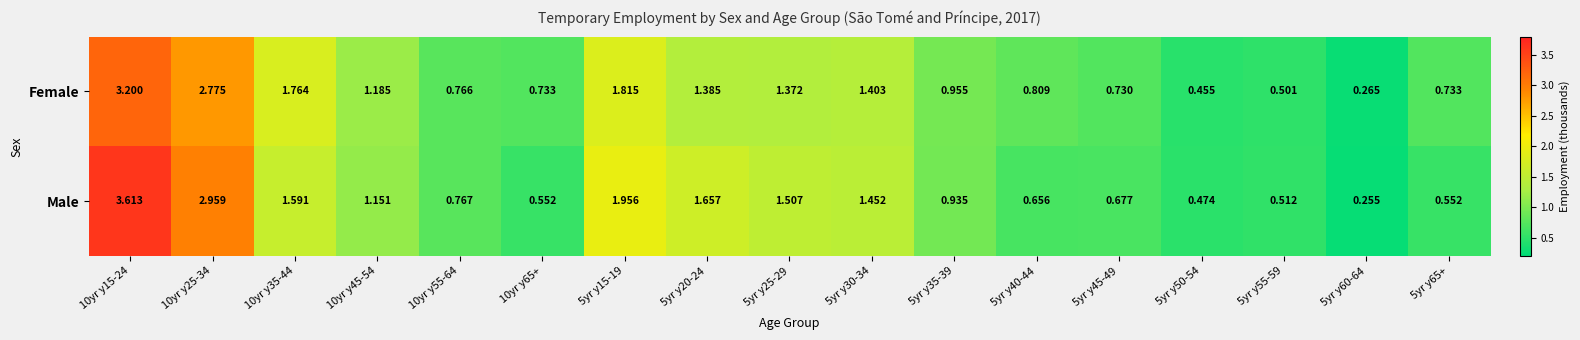

Is the value of Female at 10yr y15-24 greater than the value of Male at 5yr y45-49?

Yes